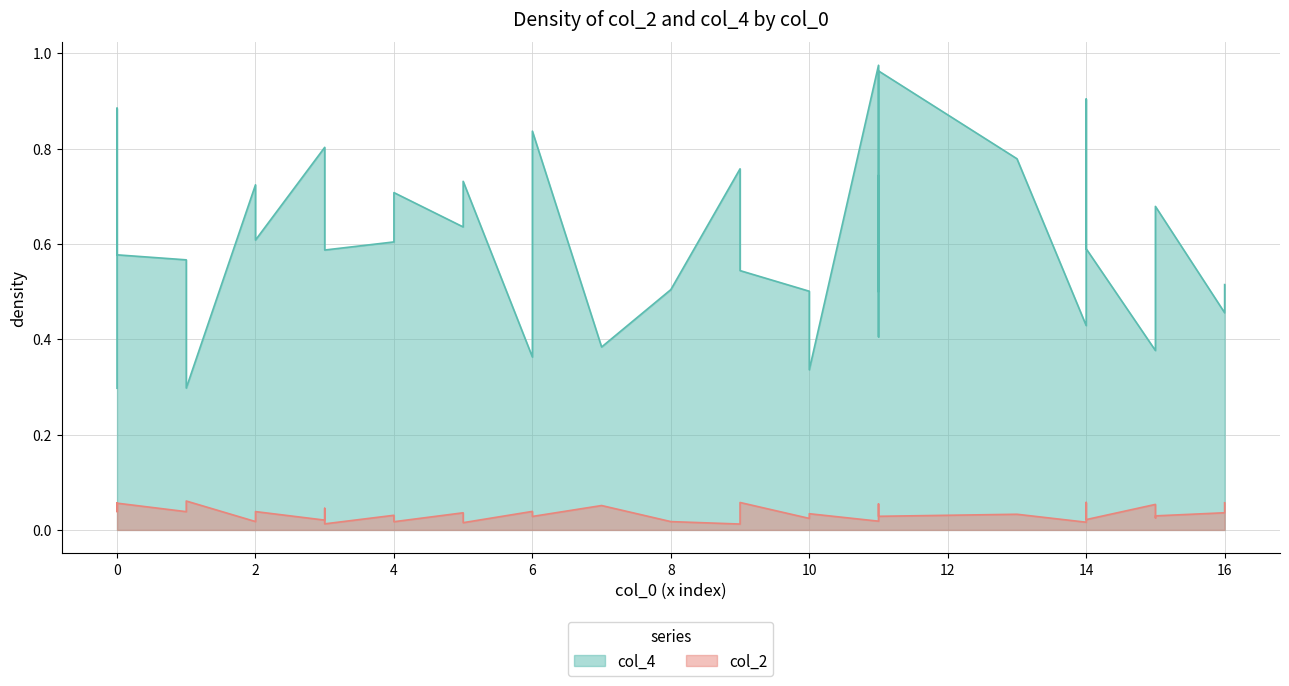

What is the sum of all col_2 values?

1.5